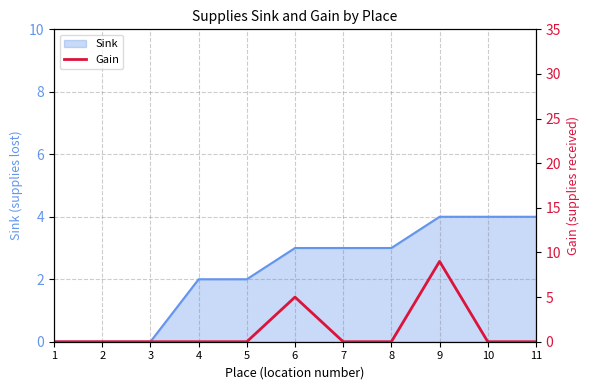

True or false: the data shows -6 at 10.

False